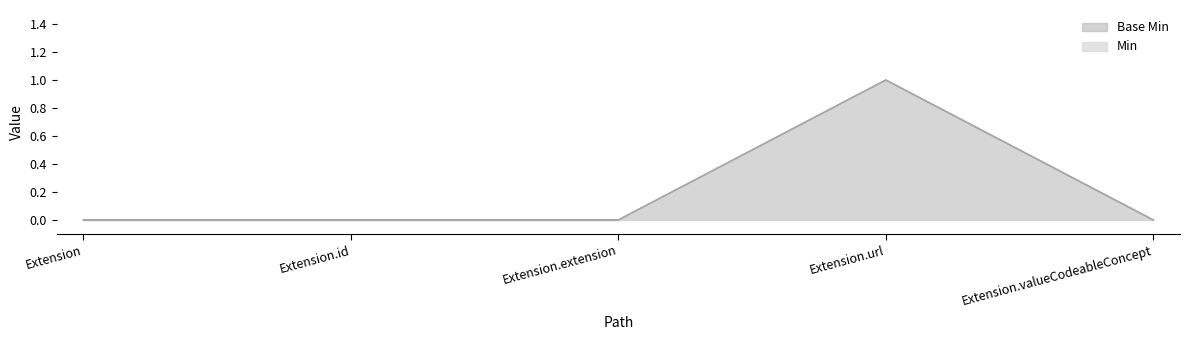

Which series changed the most between Extension.id and Extension.url?

Min